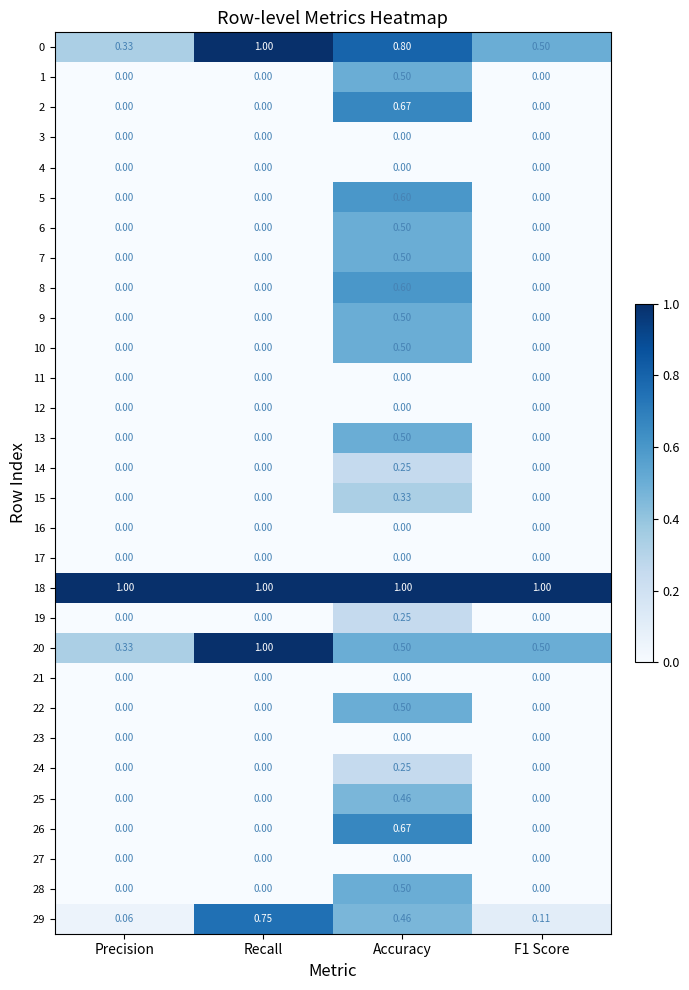

At which category is the sum across all series the highest?

Accuracy